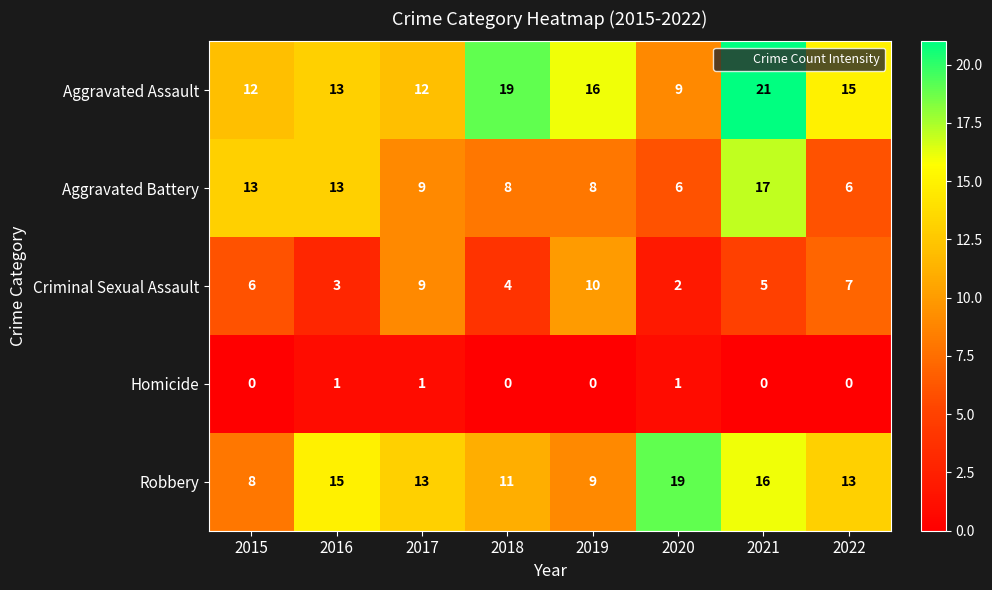

What is the difference between the Robbery values at 2020 and 2018?

8